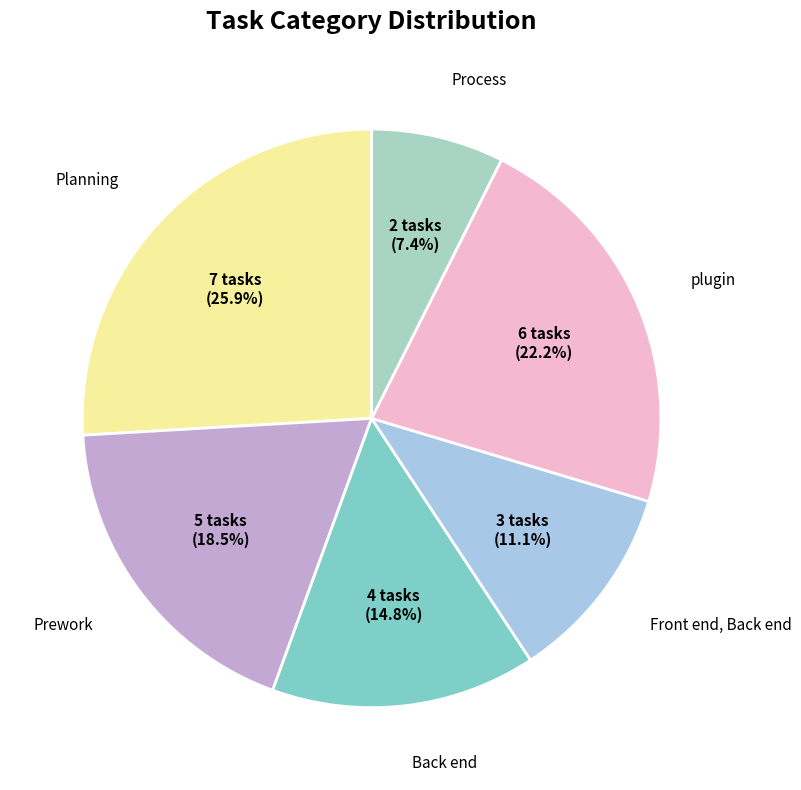

Combined, what portion of the pie is Planning and Front end, Back end?

37.0%